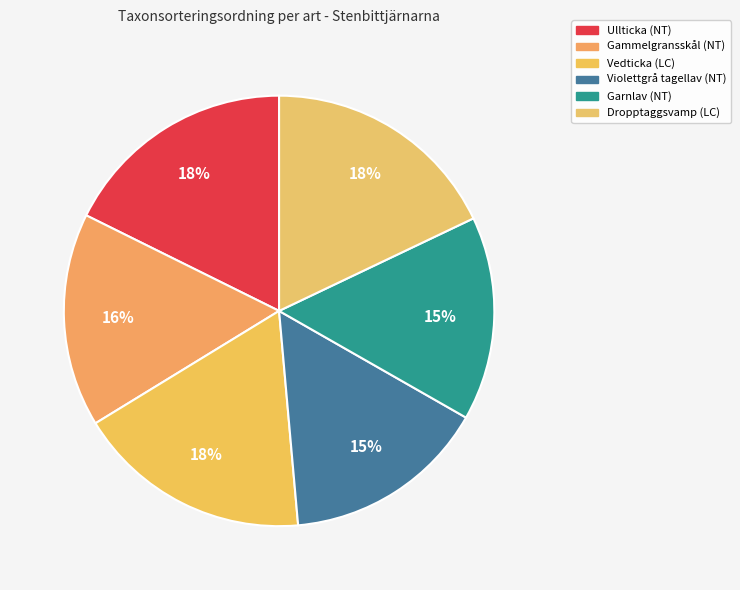

Which has a higher value, Dropptaggsvamp (LC) or Ullticka (NT)?

Dropptaggsvamp (LC)